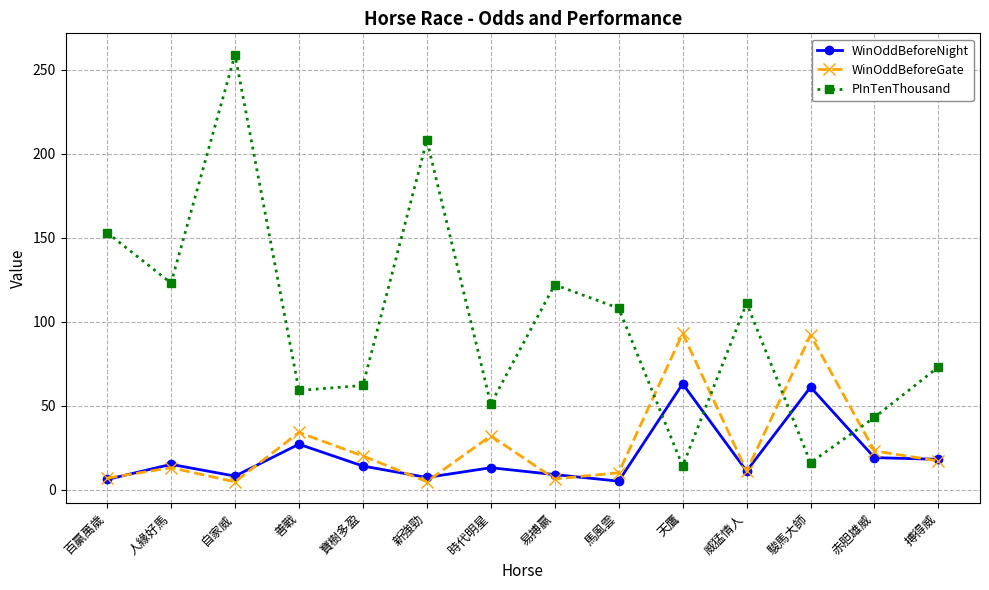

What is the total value across all series at 駿馬大師?

169.0